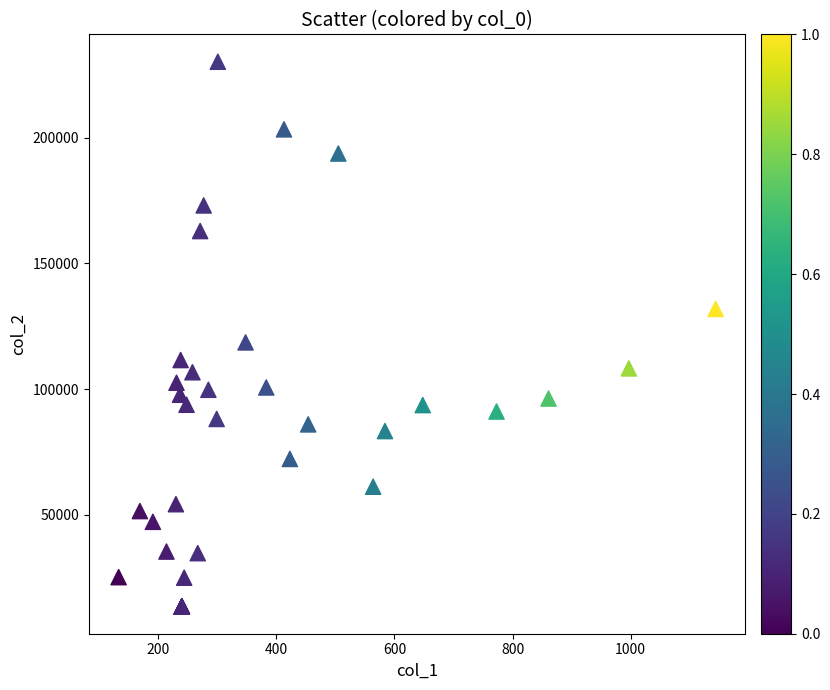

What Y value in the scatter plot is closest to 121872?

118571